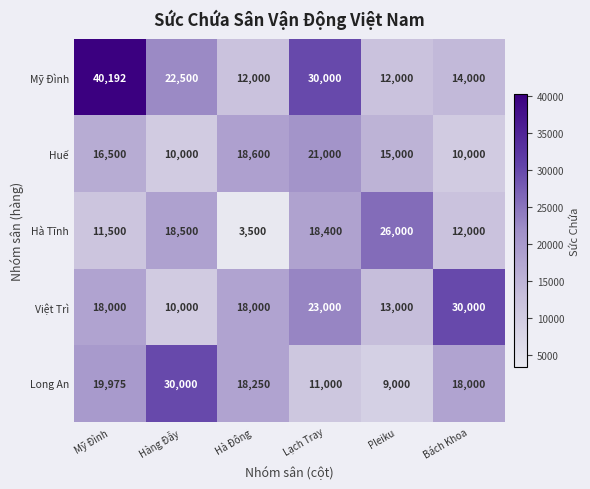

List the labels in order of Hà Tĩnh value, smallest first.

Hà Đông, Mỹ Đình, Bách Khoa, Lạch Tray, Hàng Đẫy, Pleiku